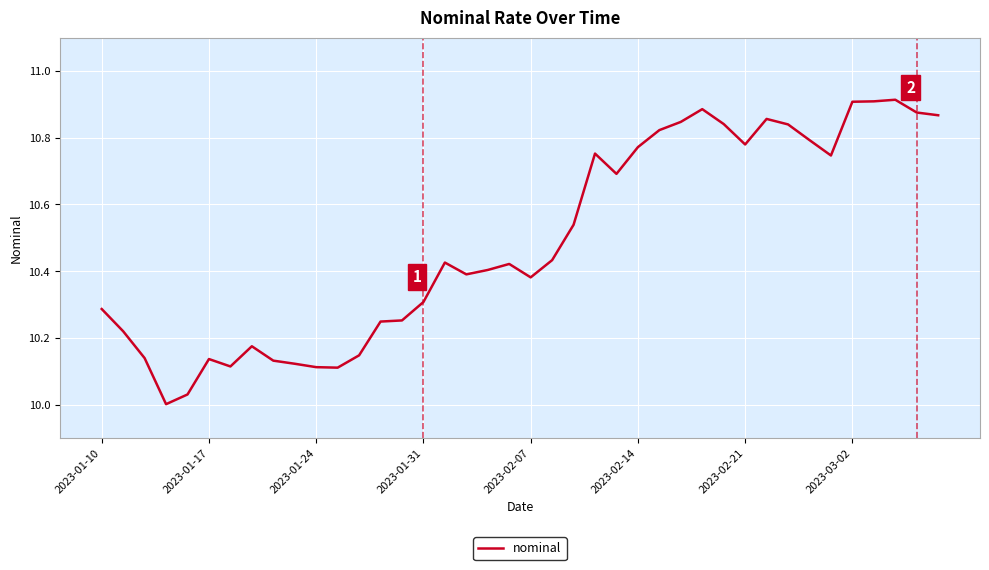

What is the difference between the maximum and minimum values?

0.9